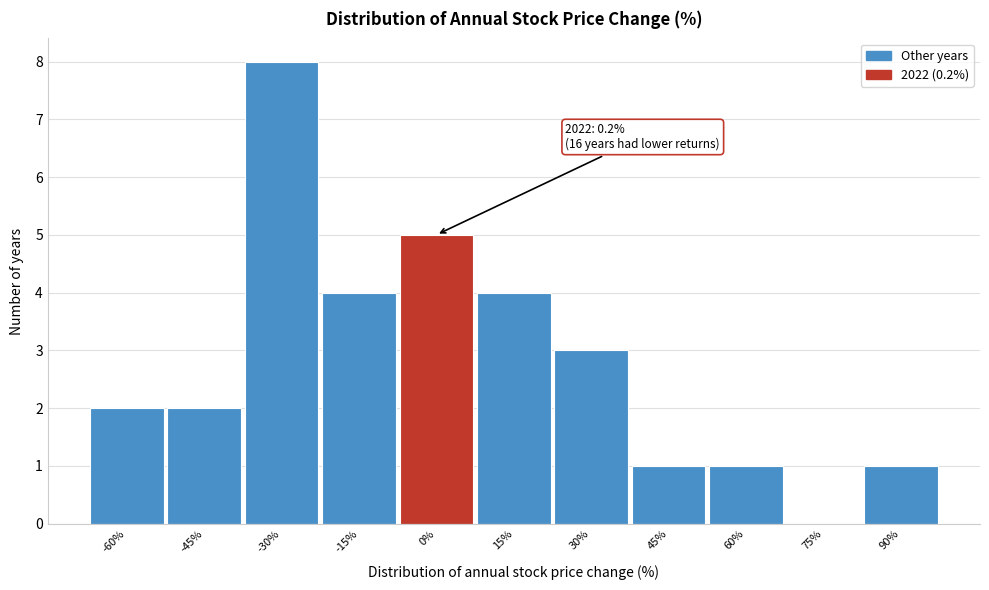

Reading left to right, transcribe all the data shown in this chart.

-60%=2	-45%=2	-30%=8	-15%=4	0%=5	15%=4	30%=3	45%=1	60%=1	75%=0	90%=1